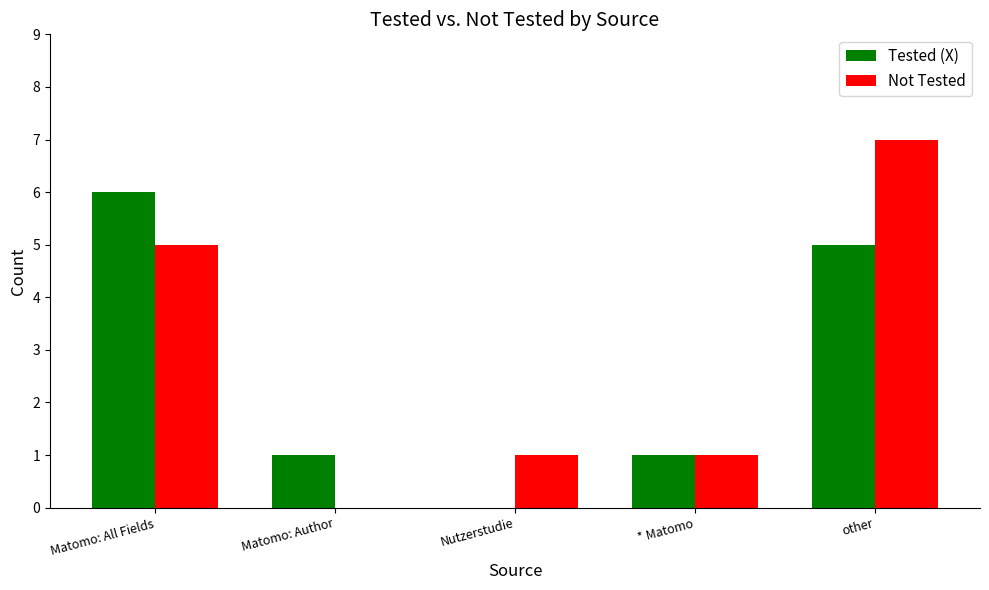

How many values in Not Tested are above zero?

4